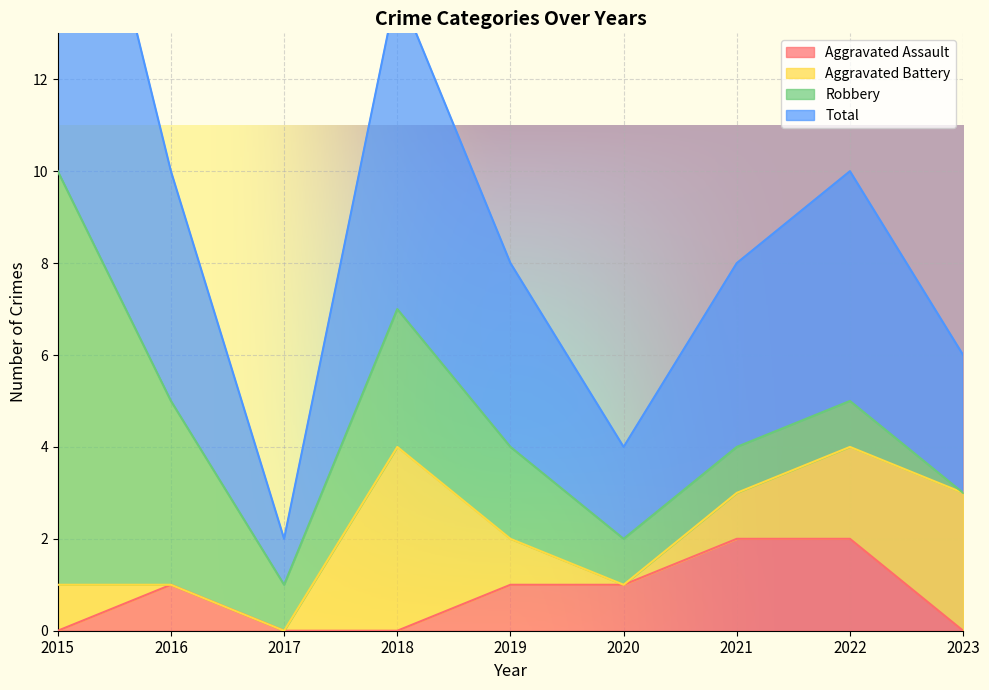

At which category is the sum across all series the highest?

2015